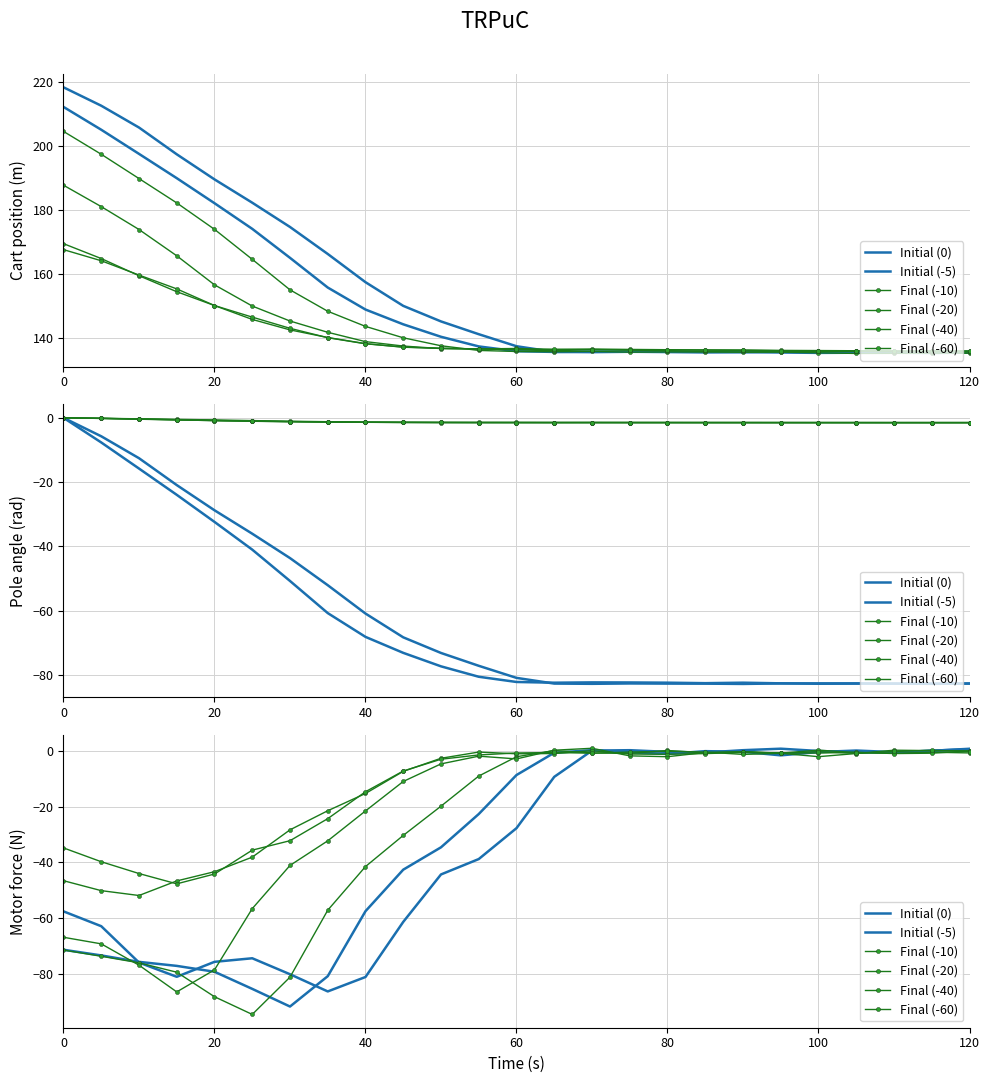

How many intersections are there between Final (-20) and Final (-10)?

7